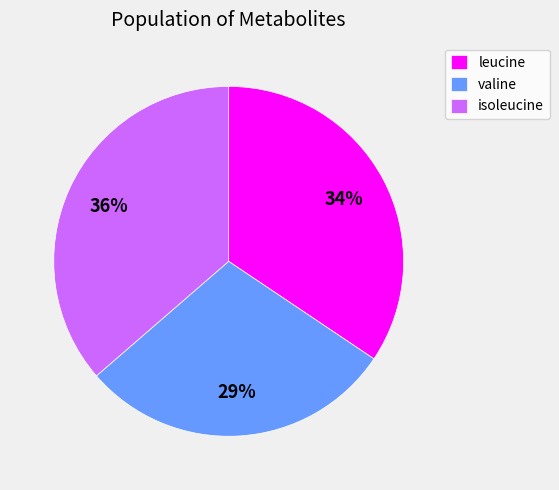

Which category has the biggest portion of the pie?

isoleucine